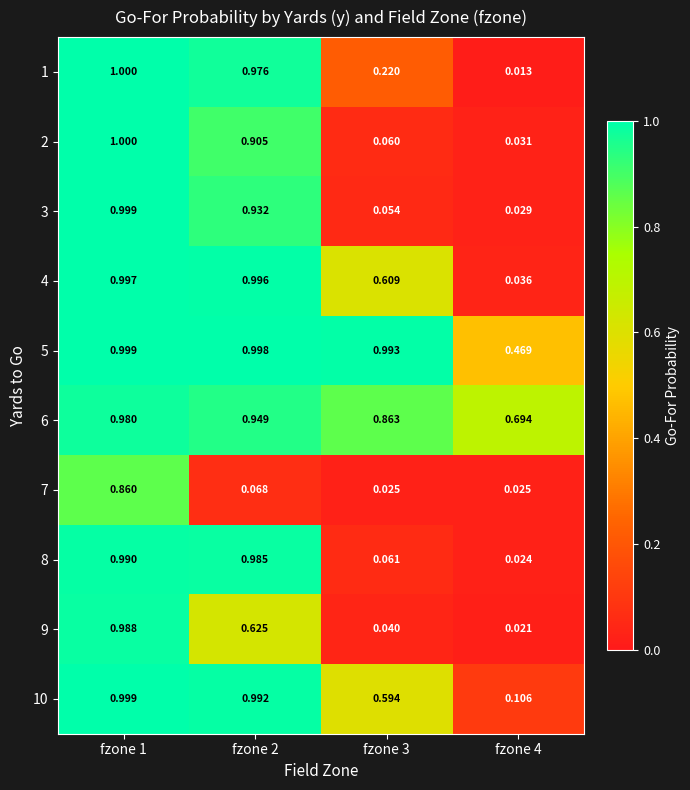

Is the value of 6 at fzone 2 greater than the value of 2 at fzone 1?

No